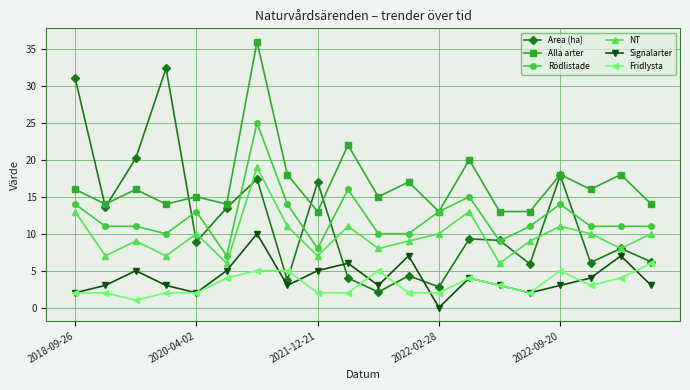

Which series has the widest spread of values?

Area (ha)